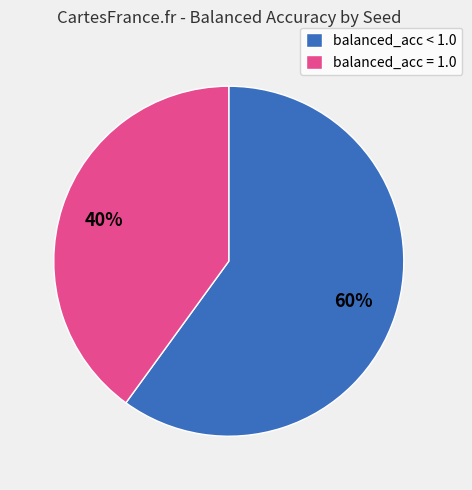

Approximately how many times larger is the value at balanced_acc = 1.0 compared to balanced_acc < 1.0?

0.7